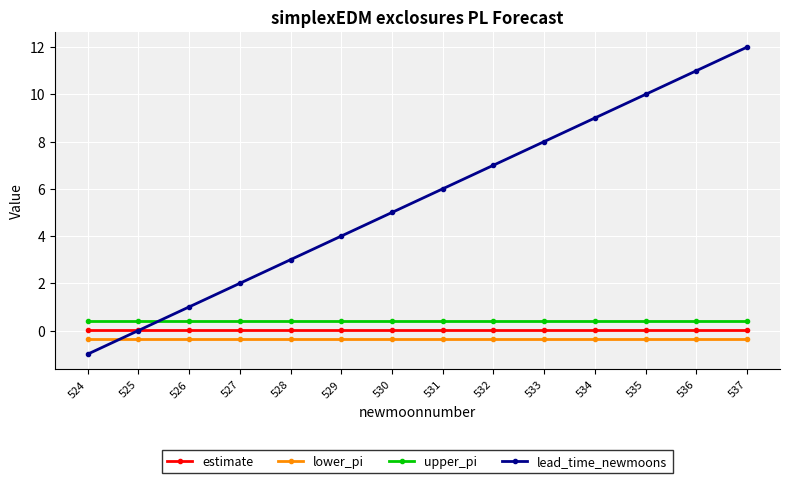

Which series has the widest spread of values?

lead_time_newmoons